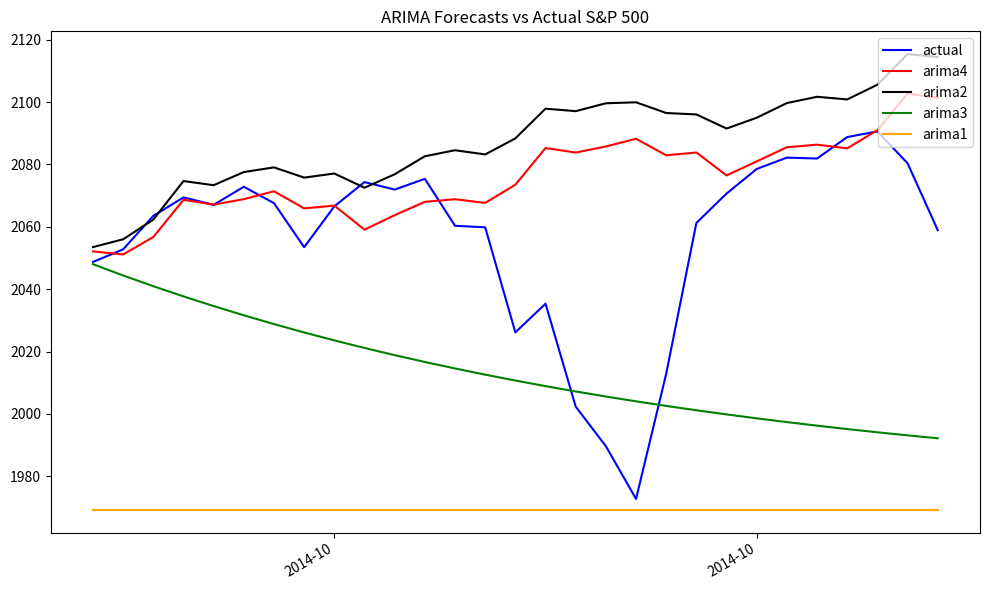

Which series has the largest total across all categories?

arima2